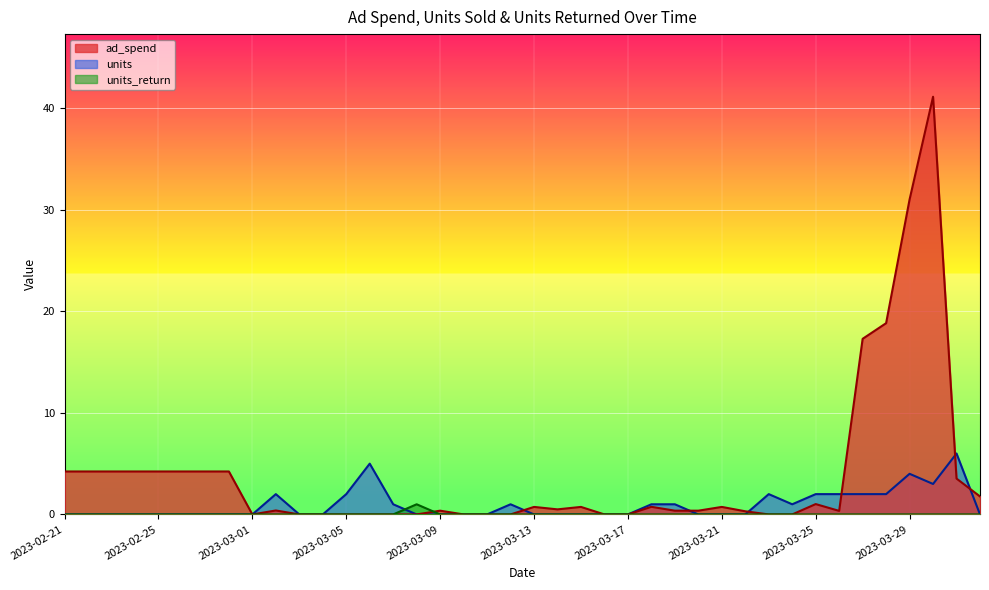

Which category has the highest value in the ad_spend series?

2023-03-30